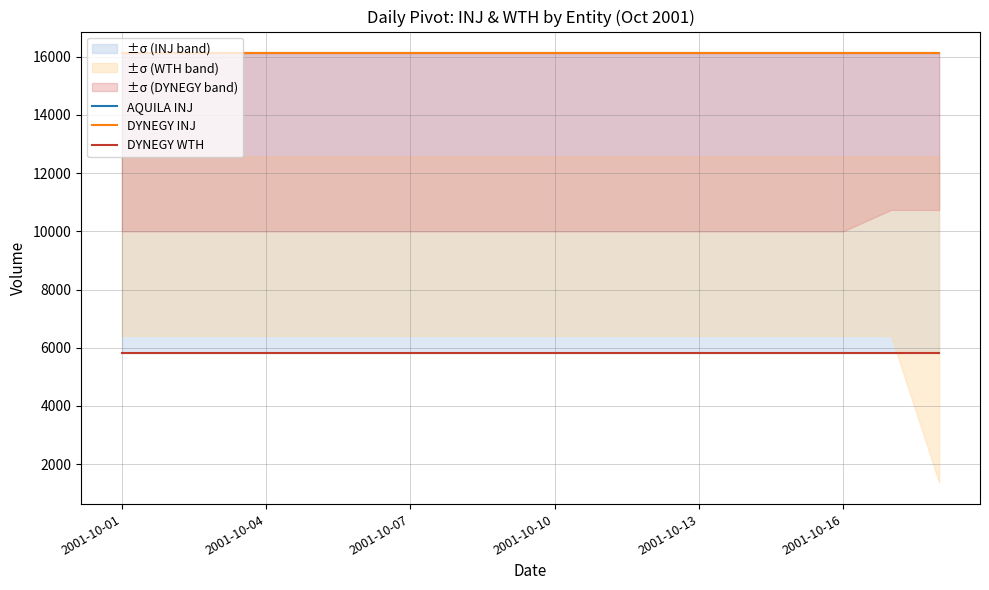

Is it true that DYNEGY INJ equals 16128 at 2001-10-01?

True